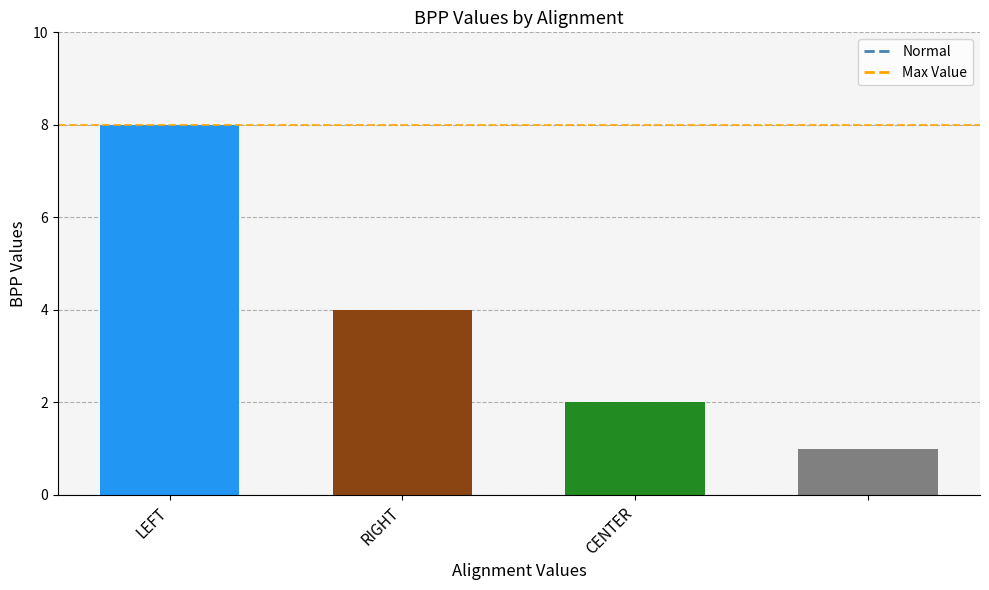

What is the sum of all values?

15